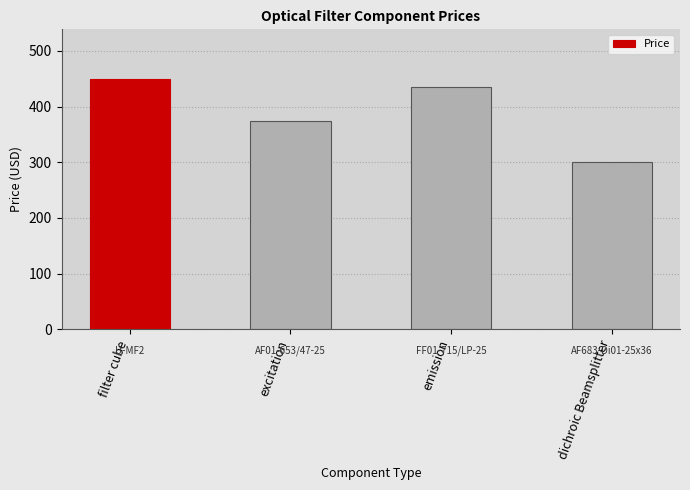

What is the change in value from filter cube to dichroic Beamsplitter?

-149